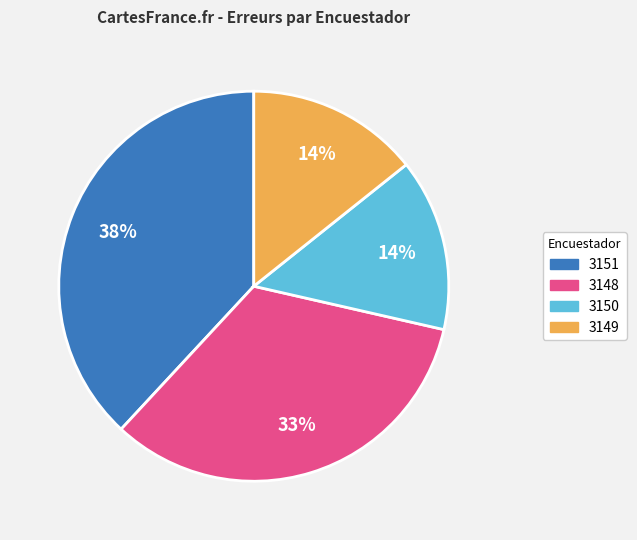

Count the number of slices in the pie.

4